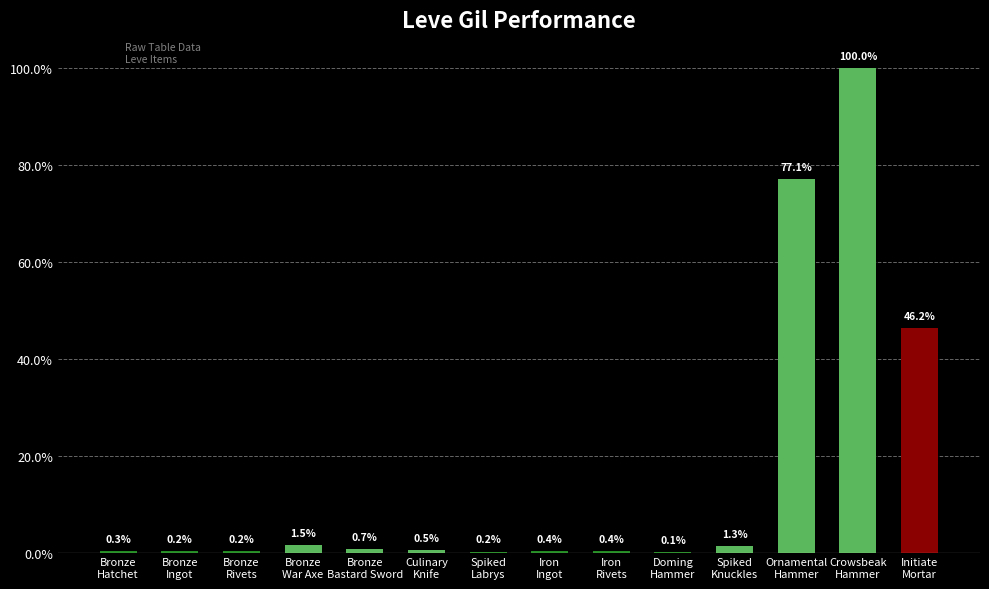

What is the change in value from Bronze
Hatchet to Bronze
War Axe?

+1.1